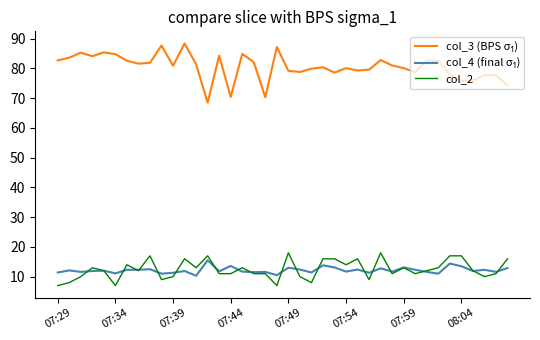

What is the lowest value of the col_2 series?

7.0